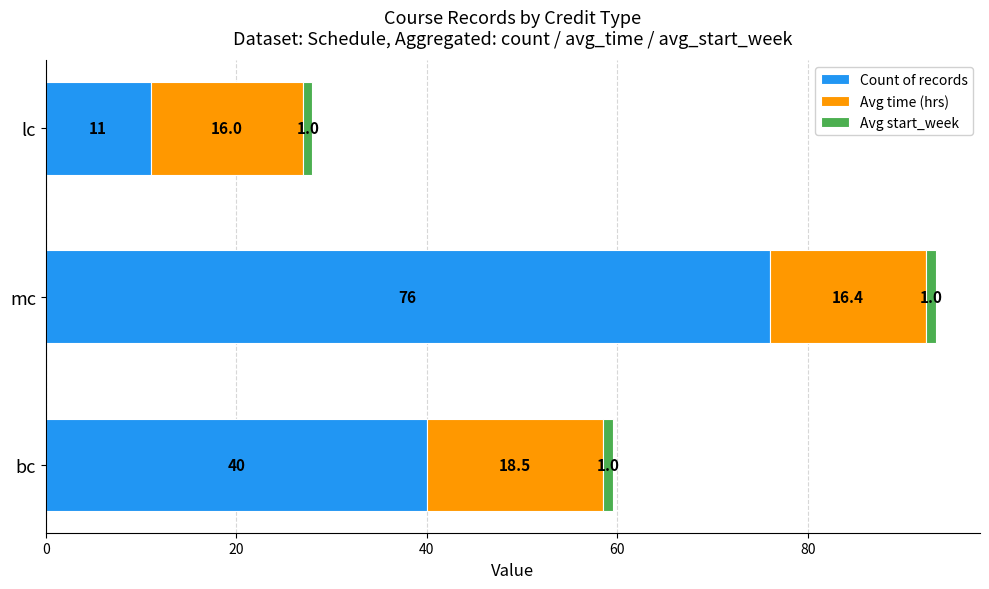

The value of Count of records at bc is 40.0. True or false?

True